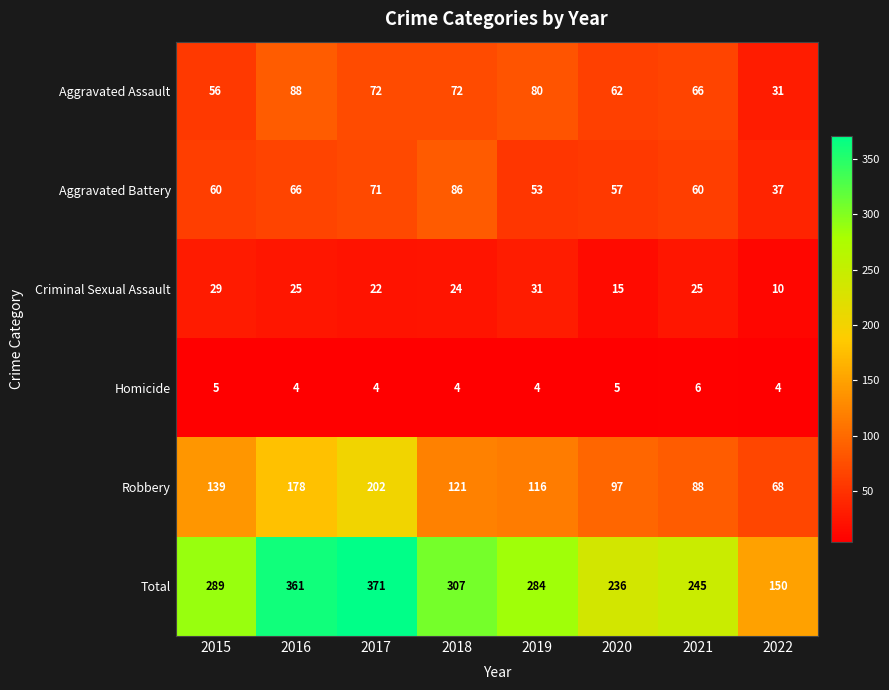

Which series has the largest total across all categories?

Total